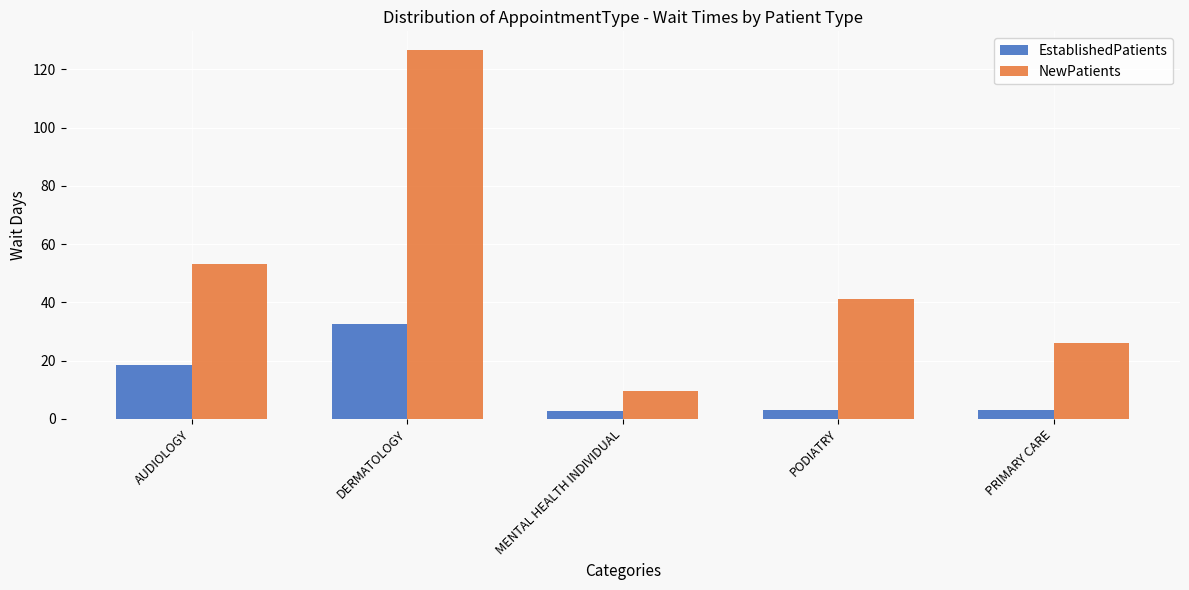

Count the number of categories in the chart.

5